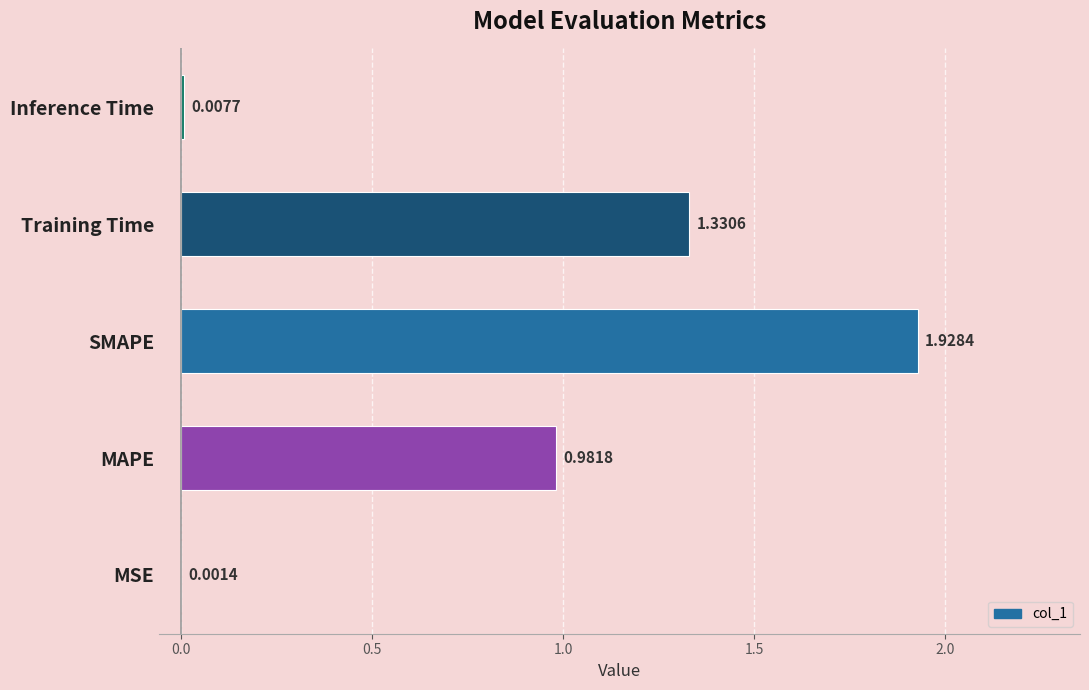

Between Training Time and Inference Time, which is larger?

Training Time